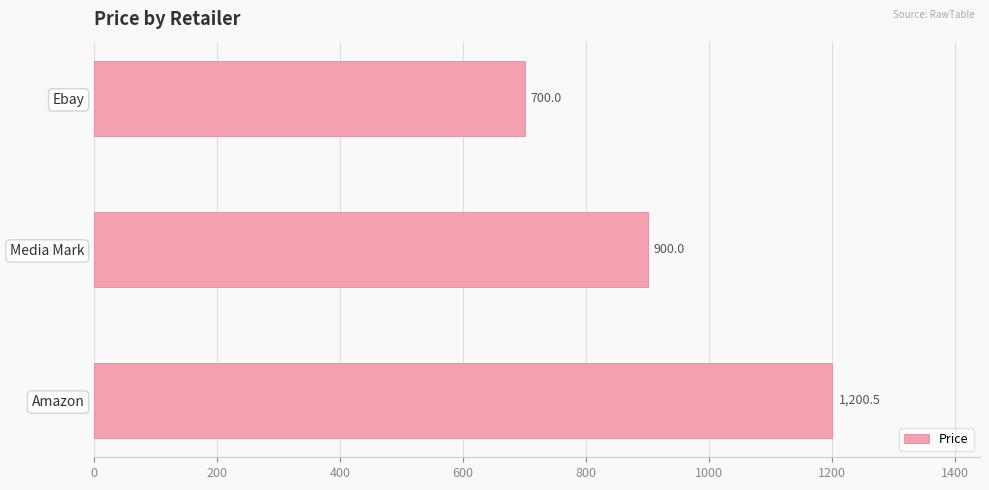

Between Ebay and Media Mark, which is larger?

Media Mark